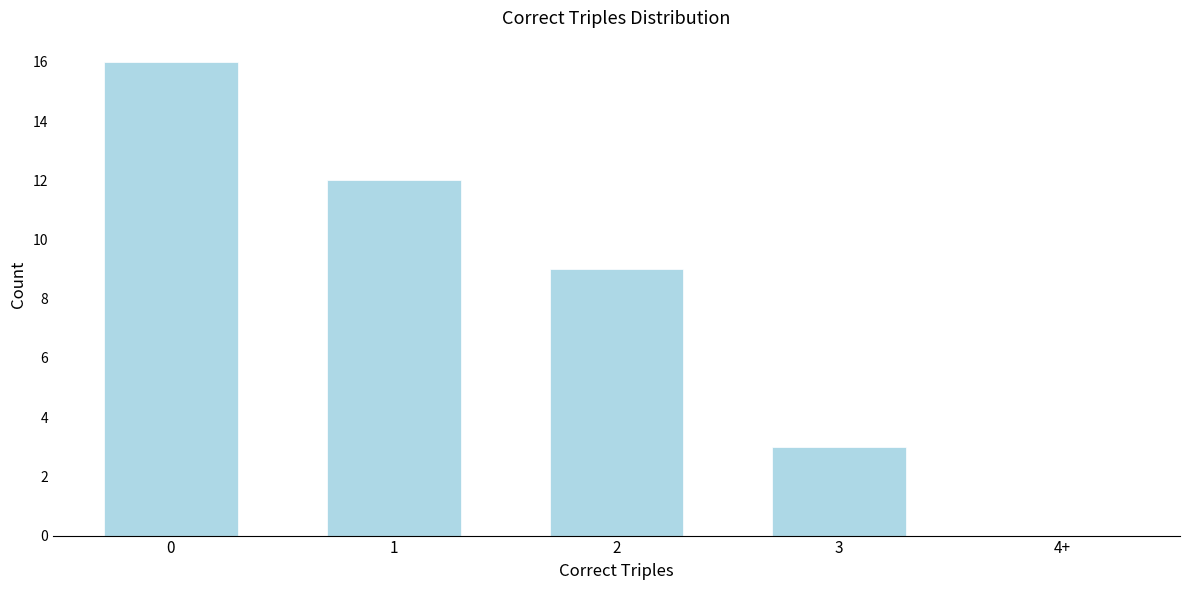

Reading left to right, list all the values displayed in this chart.

0=16	1=12	2=9	3=3	4+=0